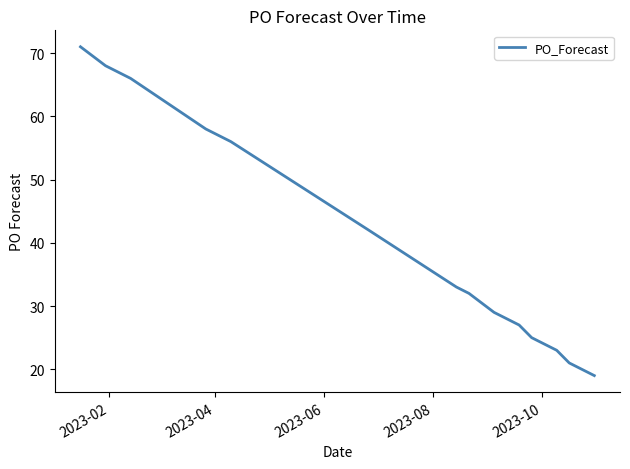

What is the difference between the maximum and minimum values?

52